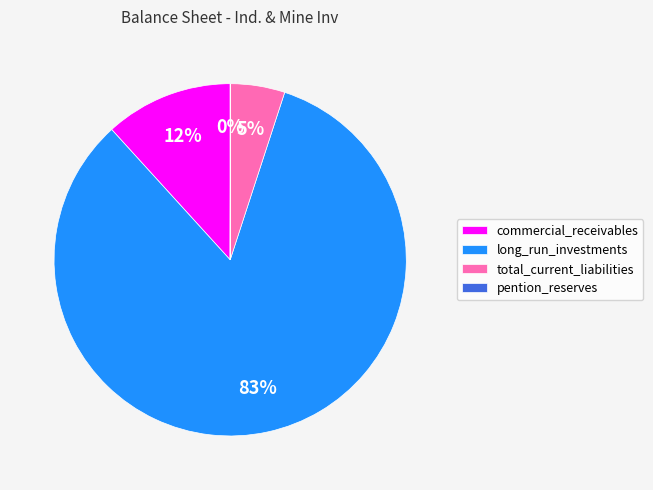

Which has a higher value, commercial_receivables or total_current_liabilities?

commercial_receivables